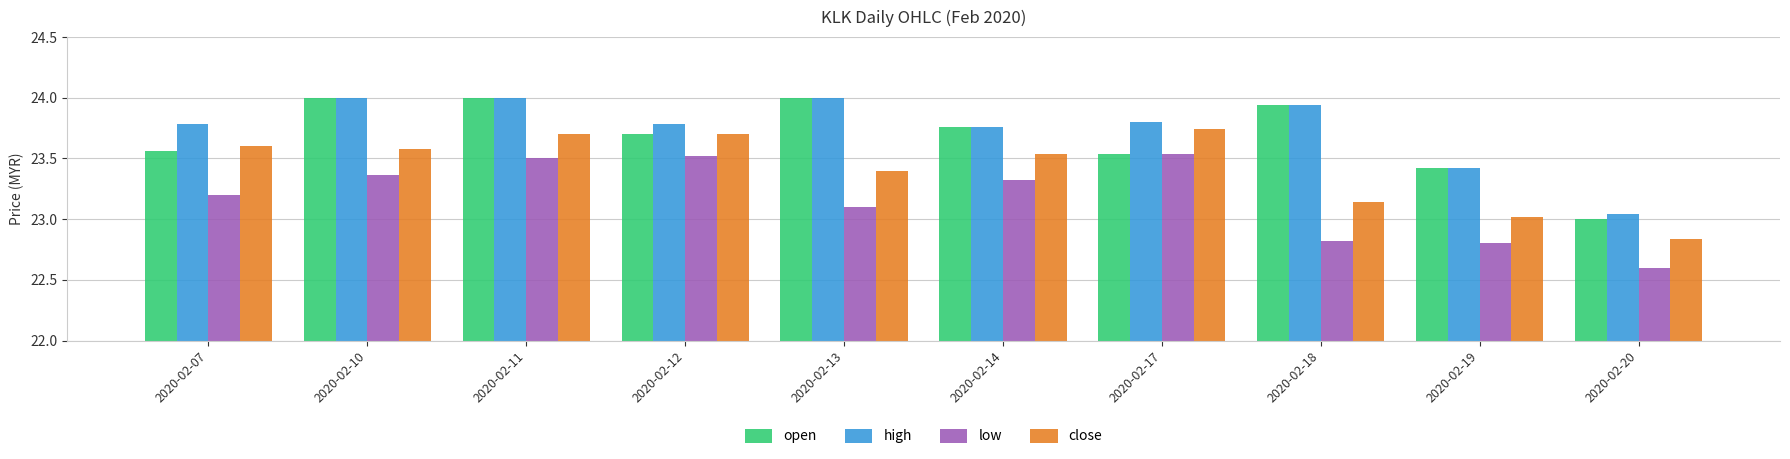

The high series shows 23.0 at 2020-02-20. True or false?

True